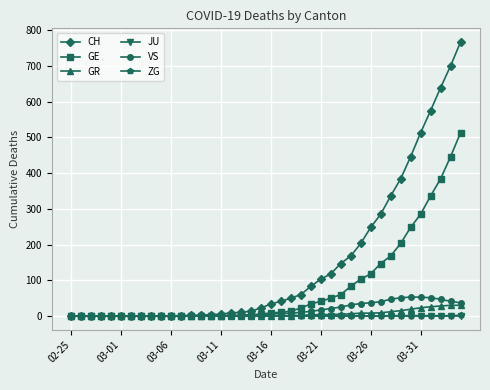

What is the highest value of the VS series?

53